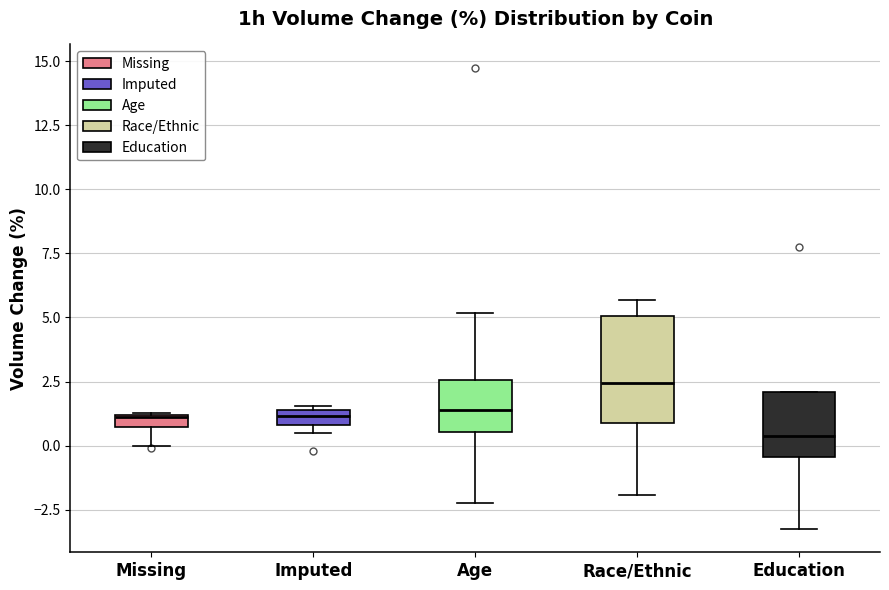

Where does the lower whisker of the box for Race/Ethnic end on the y-axis? The values are not printed on the chart, so give them approximately, as read against the axis.

-2.0